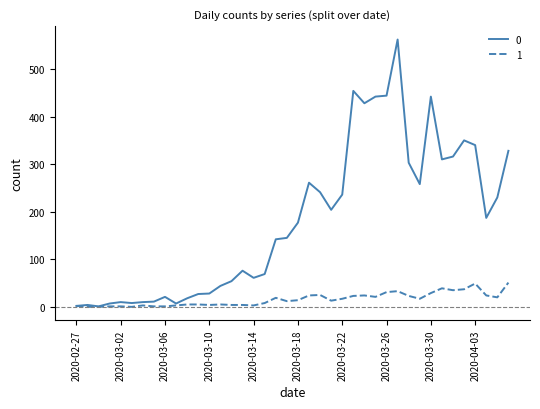

What is the greatest value displayed?

562